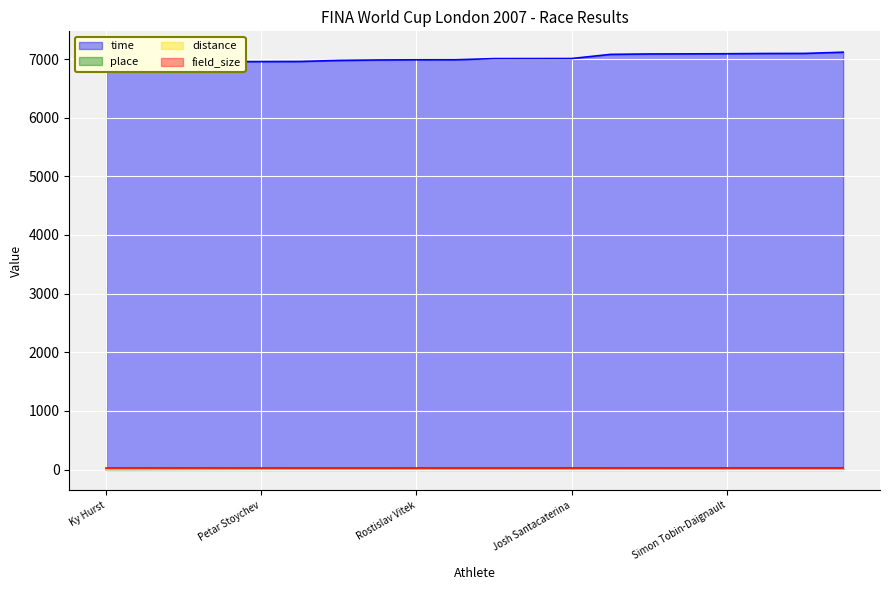

Is the value of time at Fran Crippen greater than the value of place at Gilles Rondy?

Yes